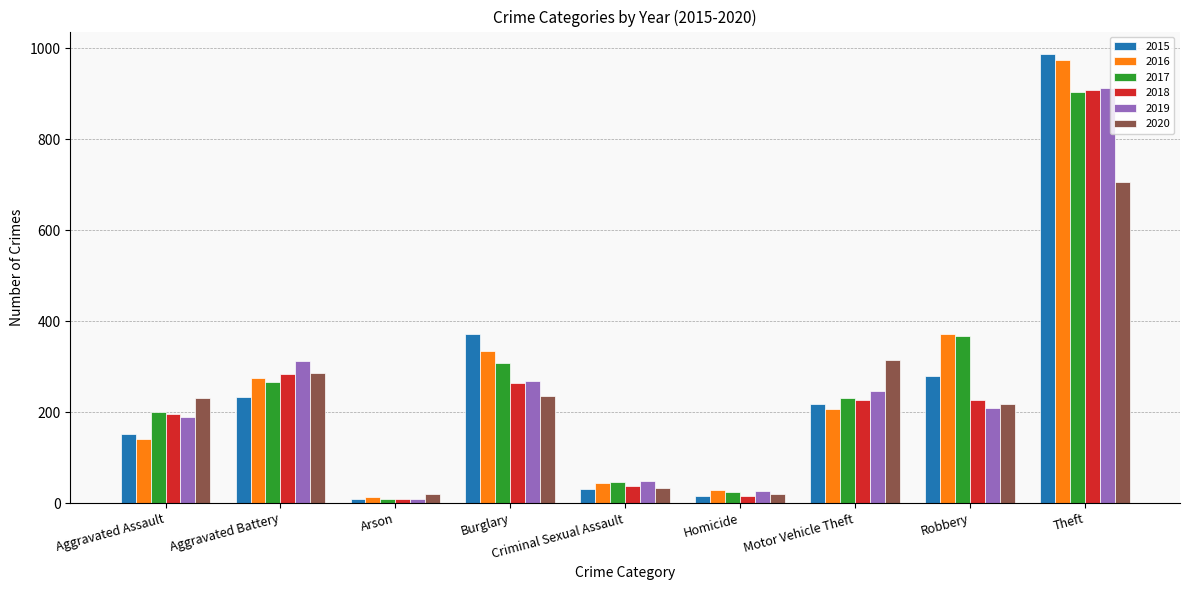

The 2015 series shows 234 at Aggravated Battery. True or false?

True